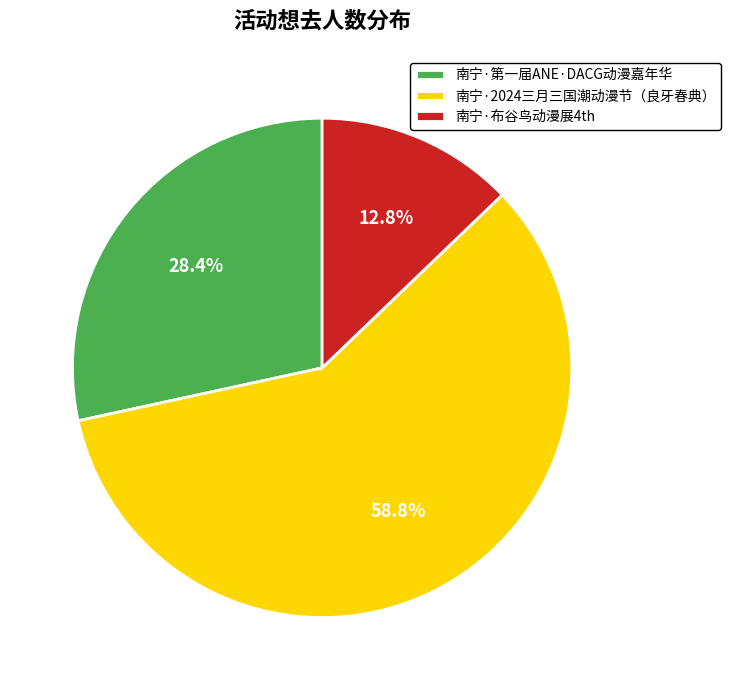

Rank the categories by value from lowest to highest.

南宁·布谷鸟动漫展4th, 南宁·第一届ANE·DACG动漫嘉年华, 南宁·2024三月三国潮动漫节（良牙春典）